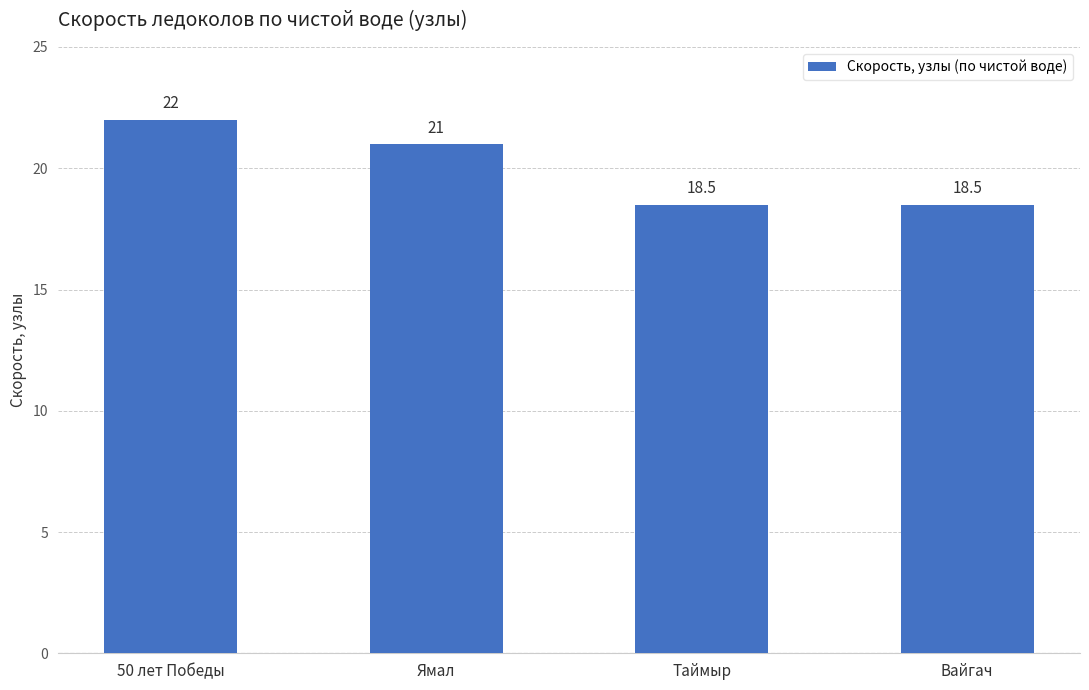

Does the chart contain stacked bars?

No